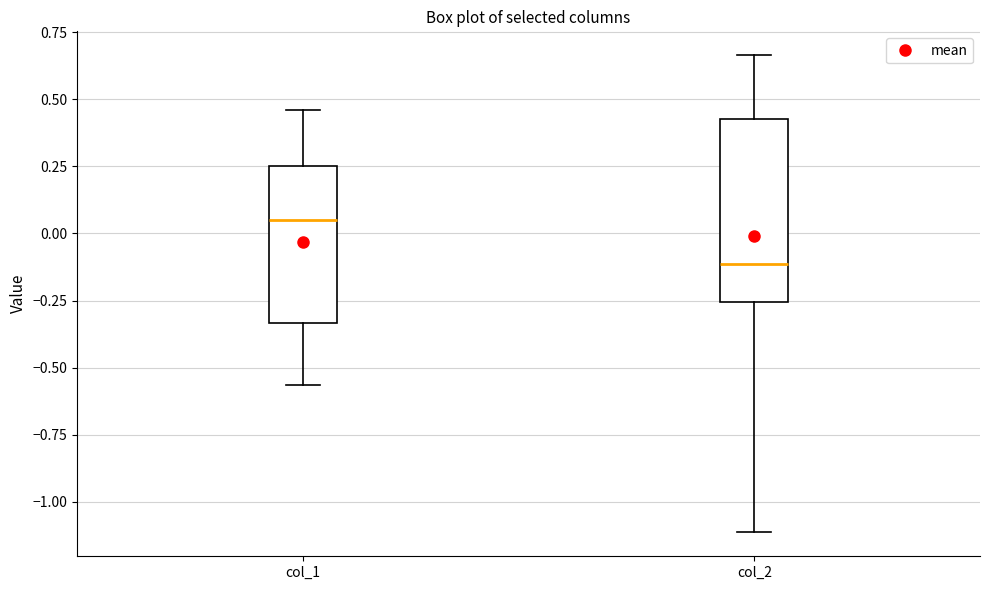

Reading left to right, transcribe this box plot: for each box, give where its median line is, the range the box spans, and where its two whiskers end, as read against the y-axis. The values are not printed on the chart, so give them approximately, as read against the axis.

col_1: median 0.05, box -0.35 to 0.25, whiskers -0.55 to 0.45
col_2: median -0.10, box -0.25 to 0.45, whiskers -1.10 to 0.65